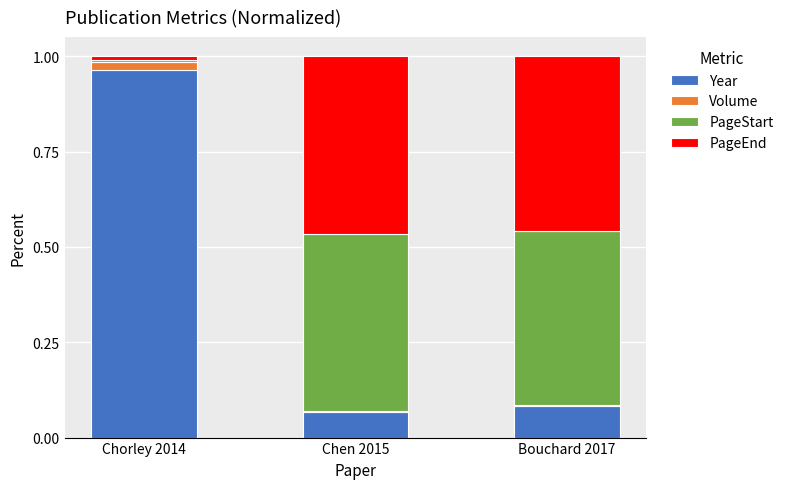

What are all the series names shown in the legend?

Year, Volume, PageStart, PageEnd